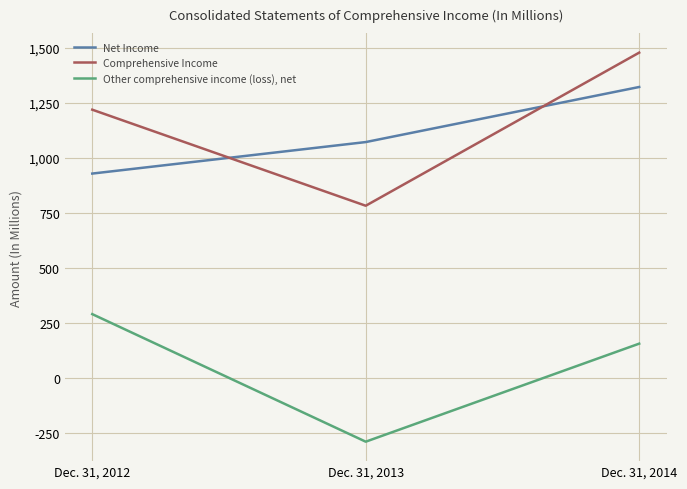

True or false: Net Income has a value of 2303 at Dec. 31, 2014.

False